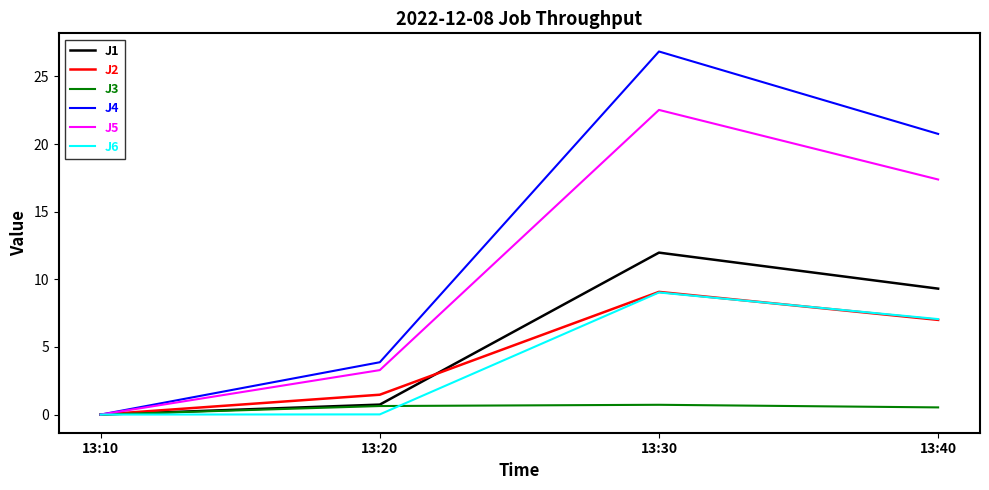

What are all the series names shown in the legend?

J1, J2, J3, J4, J5, J6